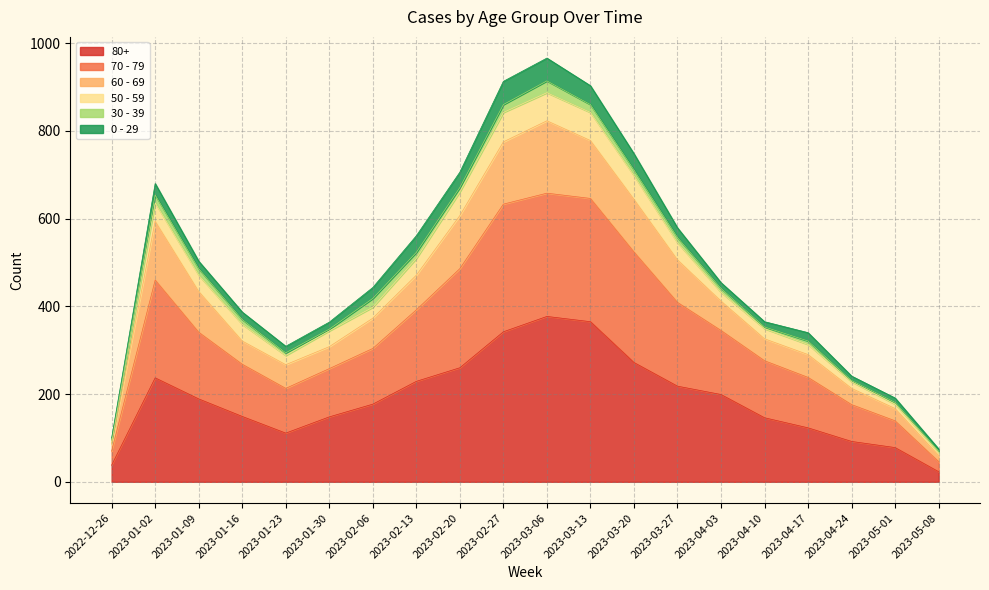

The value of 80+ at 2023-01-16 is 149. True or false?

True